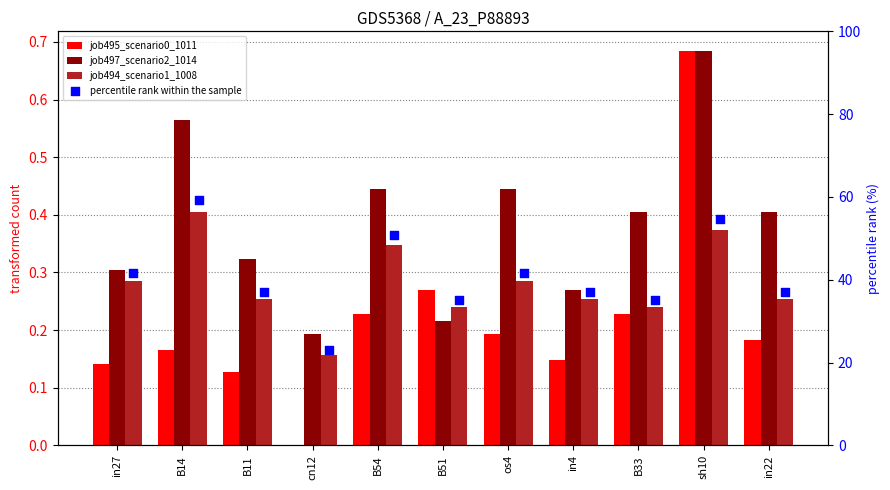

Which series contains the lowest Y value?

job495_scenario0_1011